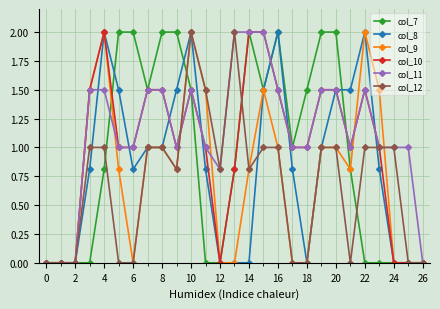

Does the chart have visible grid lines?

Yes